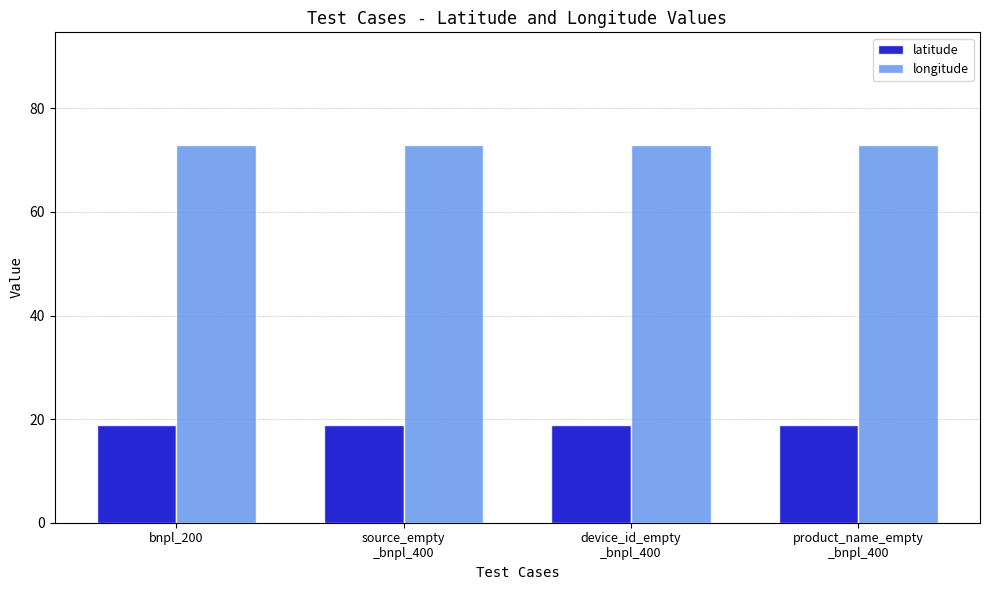

Reading right to left, what are all the values shown in this chart?

latitude: 18.9	18.9	18.9	18.9
longitude: 72.8	72.8	72.8	72.8